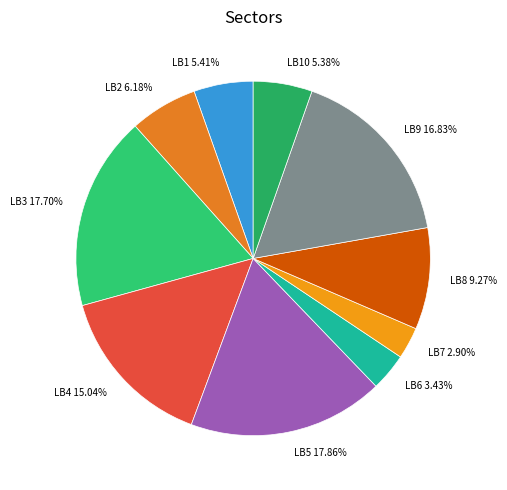

To the nearest percent, what is the difference between the largest and smallest slice percentages?

15%